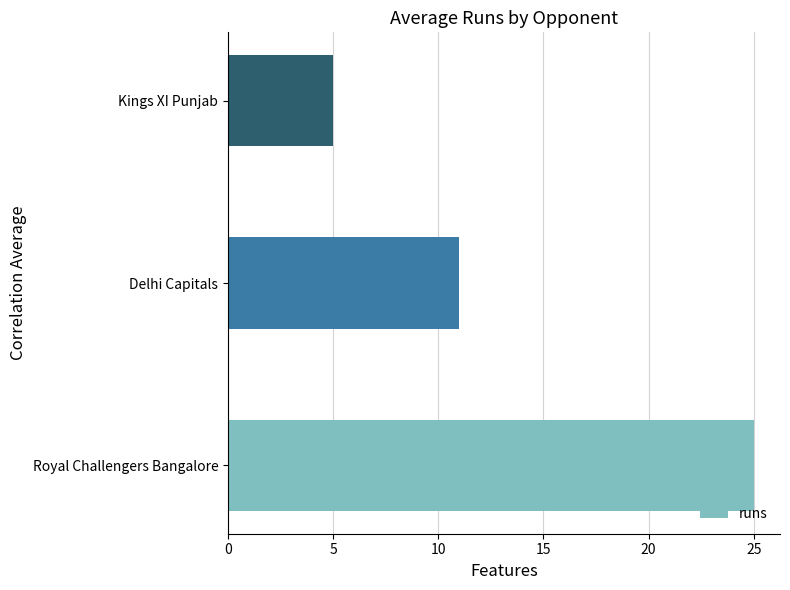

What is the change in value from Royal Challengers Bangalore to Delhi Capitals?

-14